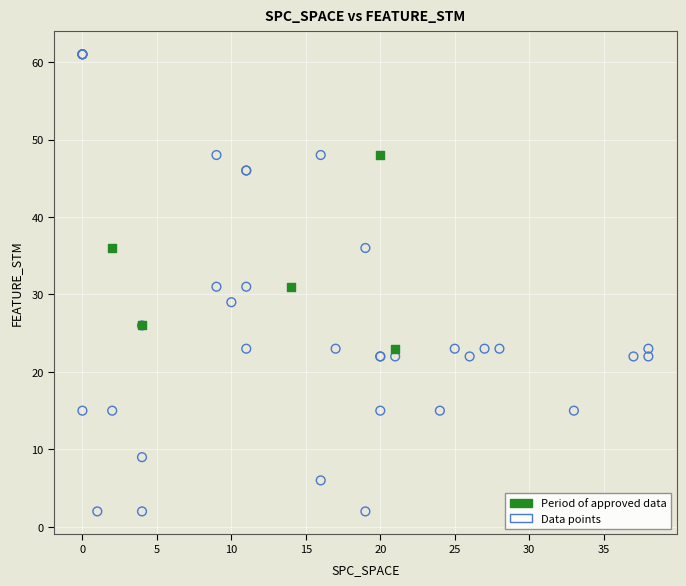

Which series reaches the maximum Y coordinate?

Data points